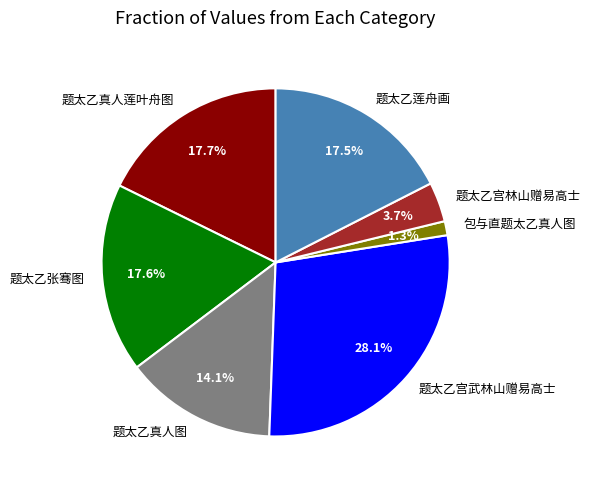

How many slices are in this pie chart?

7